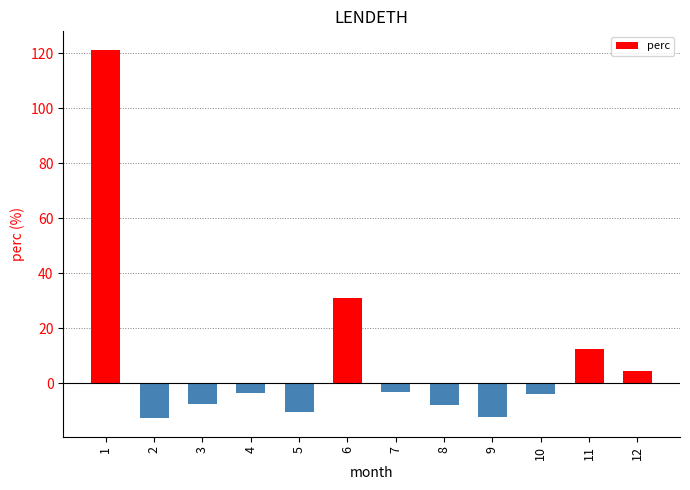

The chart shows a value of -3.0 at 7. True or false?

True